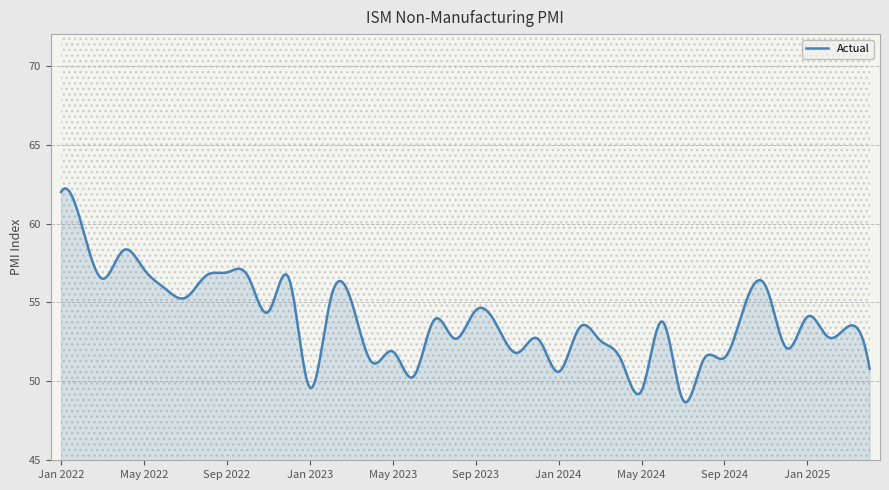

What is the lowest value of the Actual series?

48.7